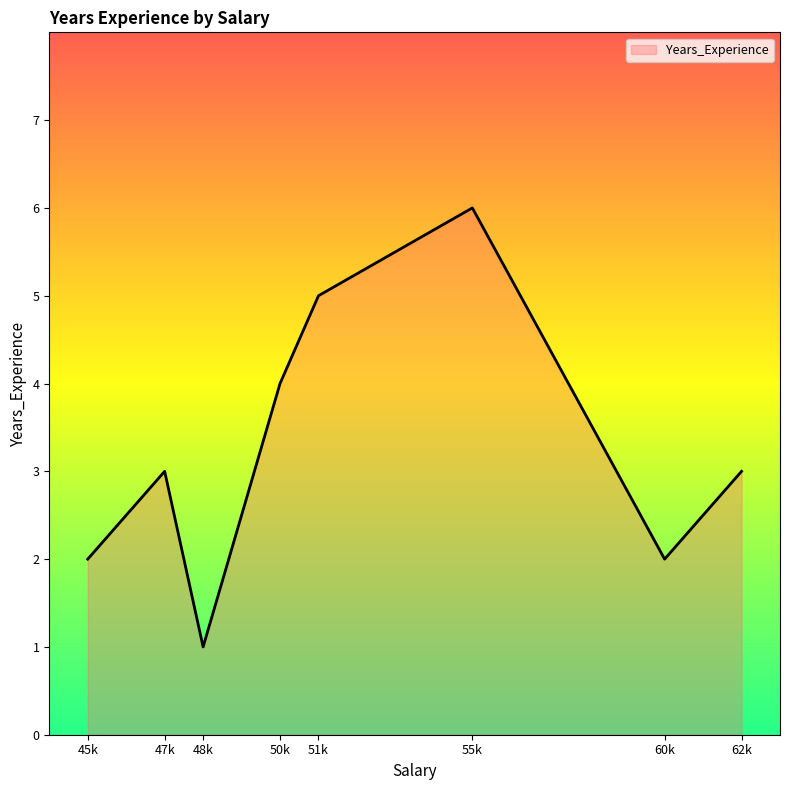

Which has a higher value, 48k or 55k?

55k